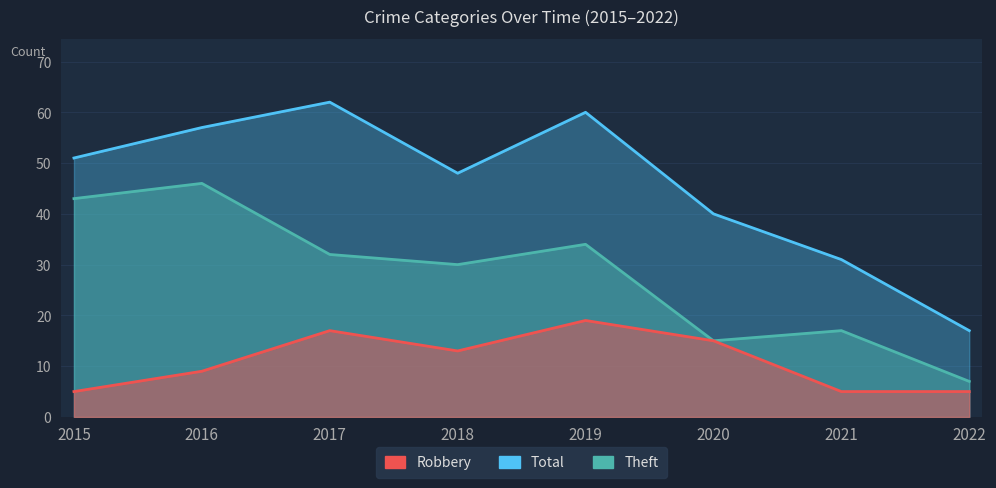

What is the value of the Robbery point at the 4th from the left?

13